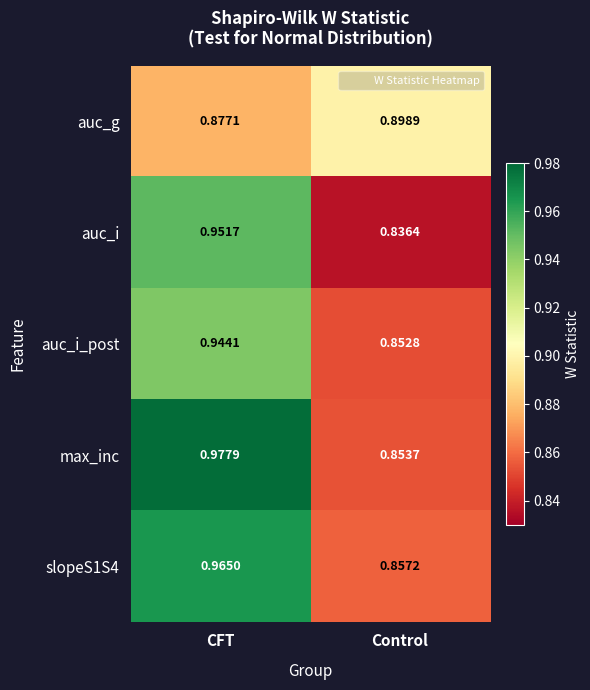

At which category does the chart reach its minimum across all series?

Control